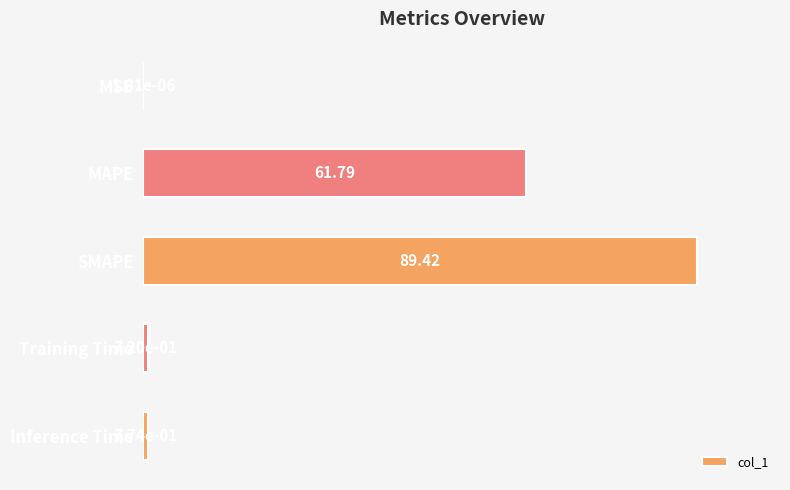

Where is the data nearest to the value 44?

MAPE